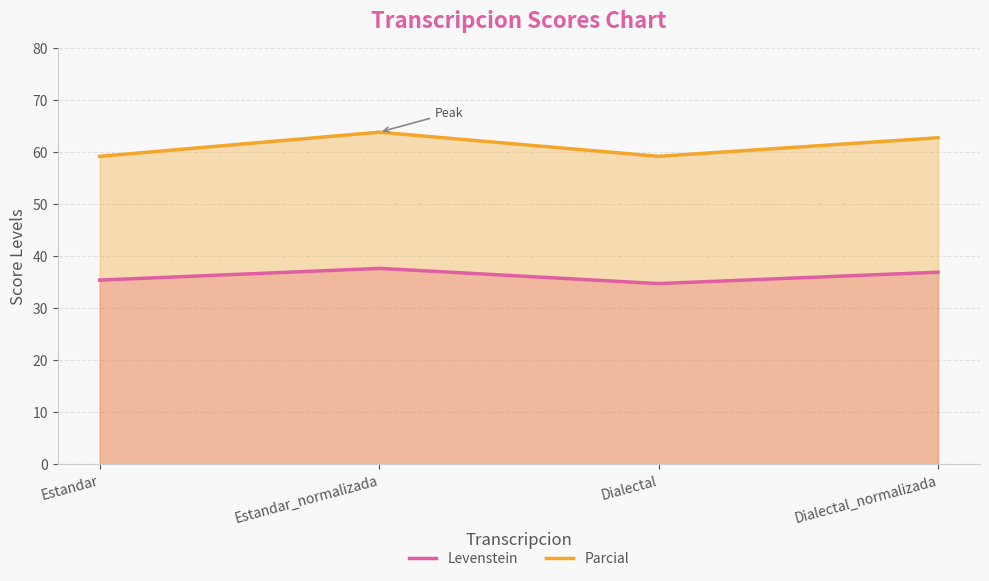

What position from the right is Dialectal_normalizada?

1